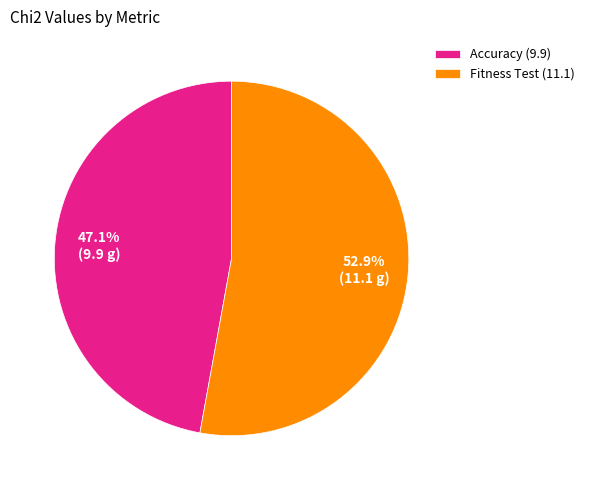

Which slice is the largest?

Fitness Test